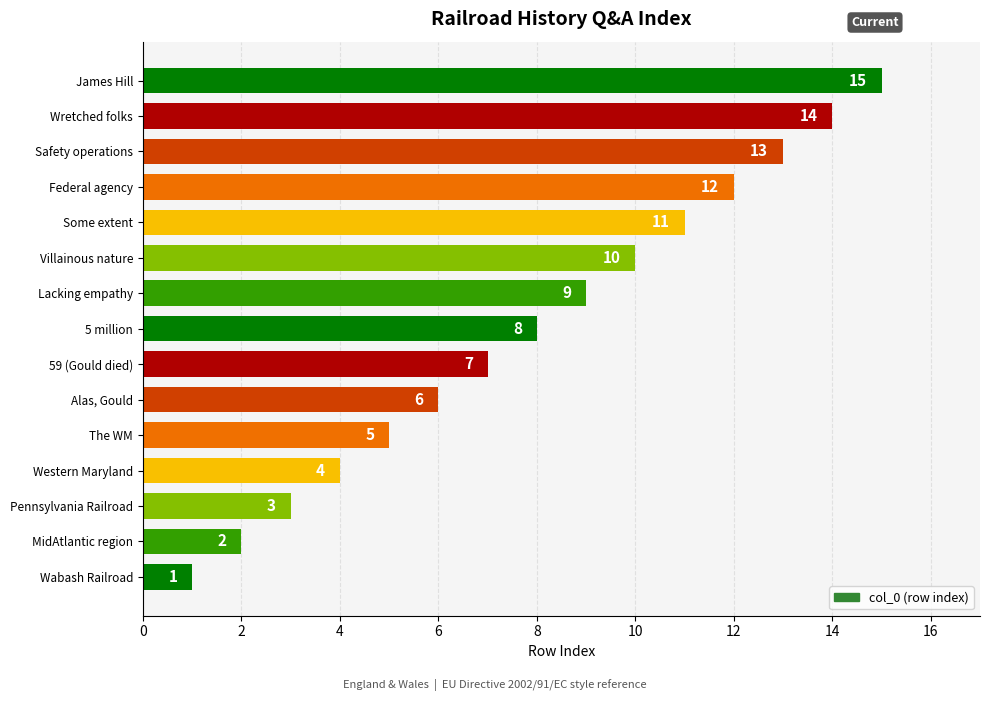

What is the difference between the maximum and minimum values?

14